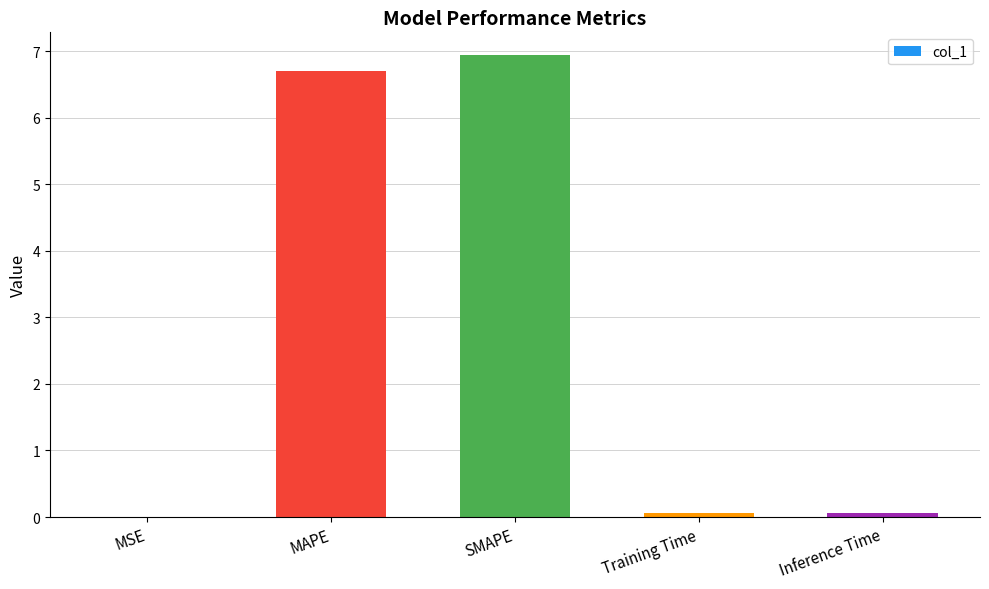

Count the number of data series in this chart.

1